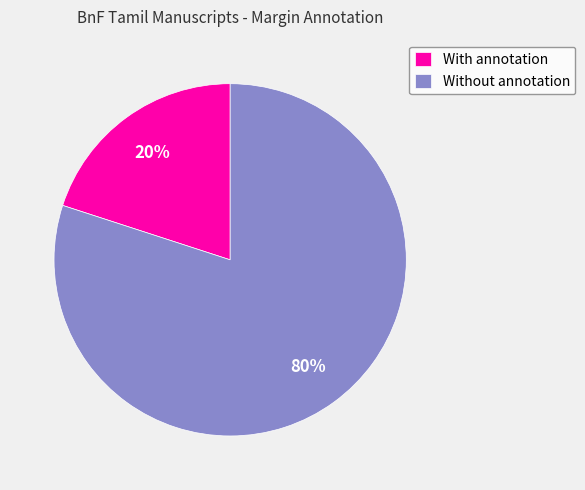

Combined, do Without annotation and With annotation account for over 50%?

Yes